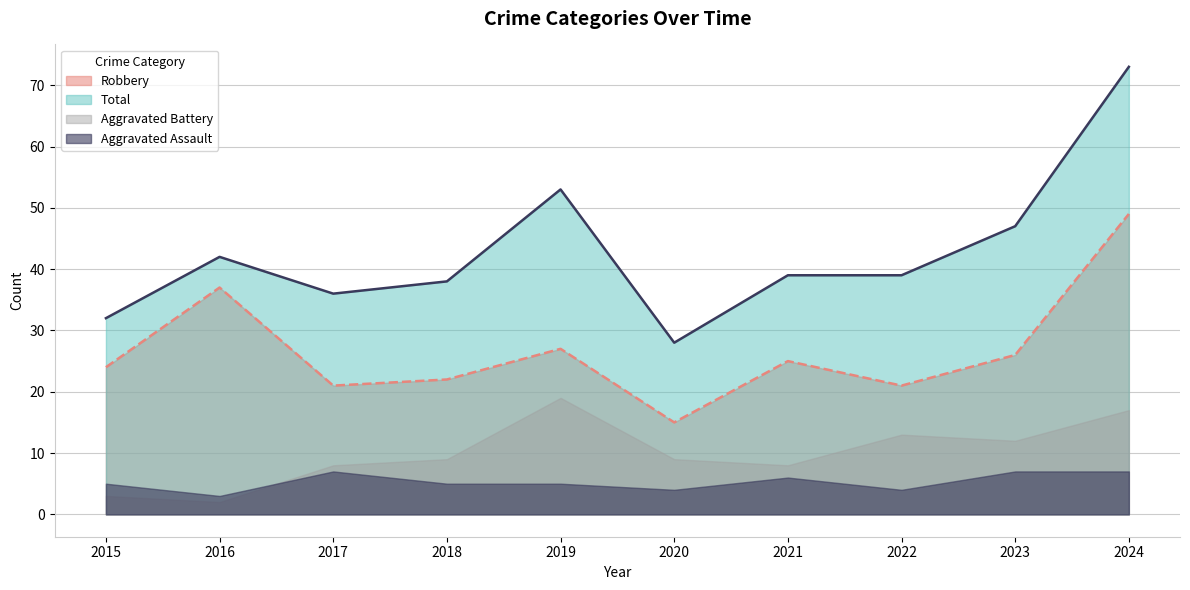

How many interior local peaks does the Robbery series have?

3